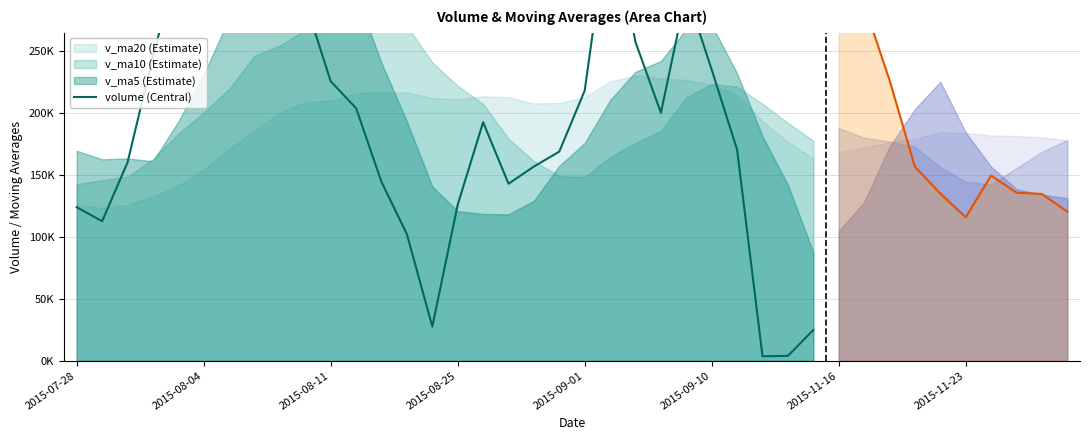

True or false: the data shows 173867.7 at 2015-11-23.

False